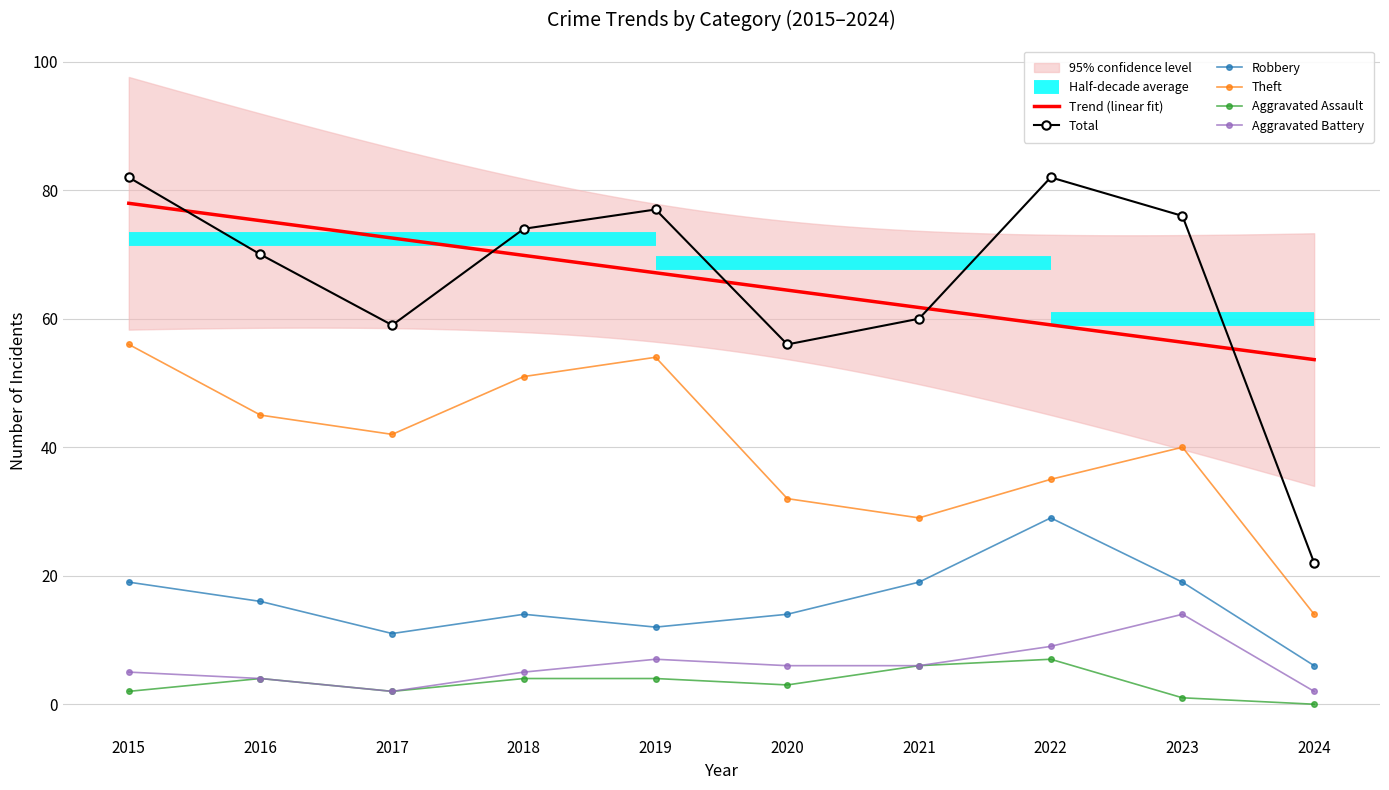

What are all the series names shown in the legend?

Robbery, Theft, Total, Aggravated Assault, Aggravated Battery